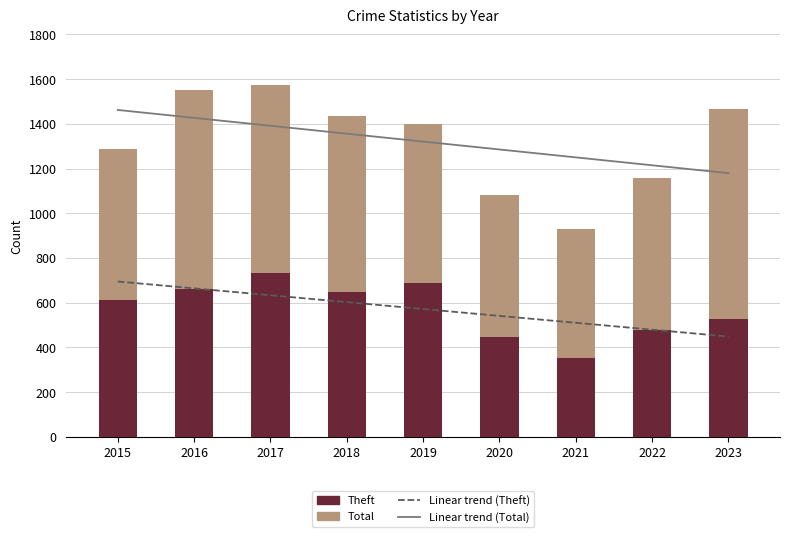

What is the greatest value displayed?

1574